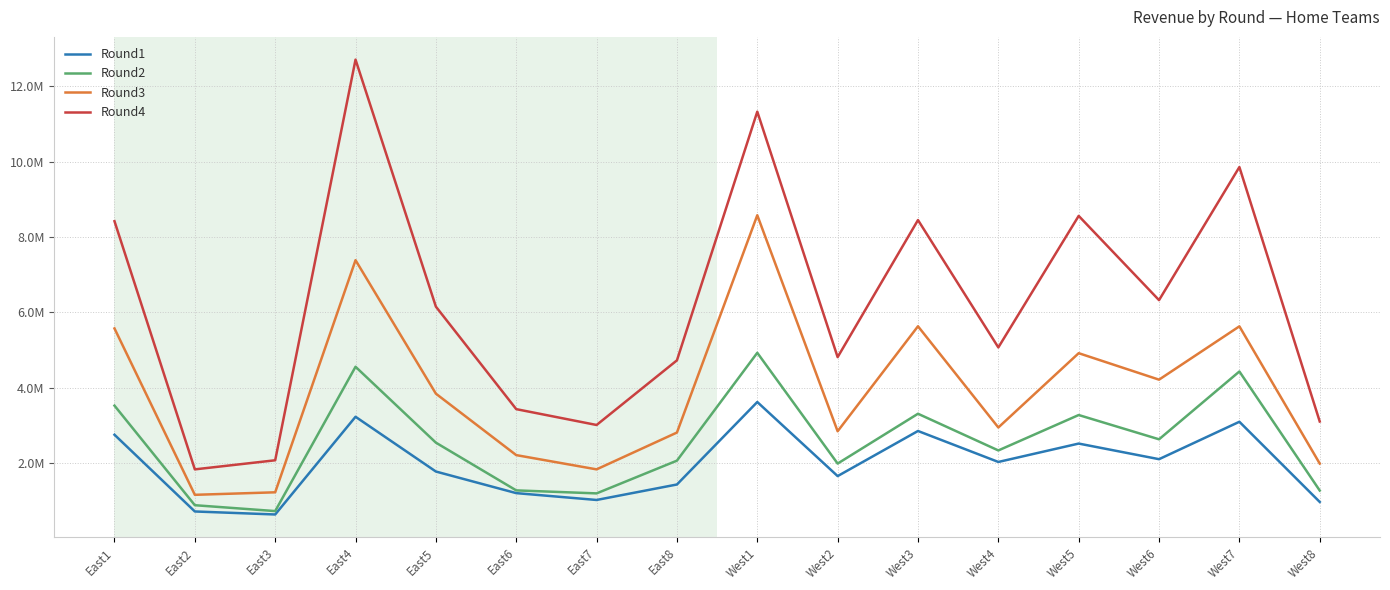

At West3, list the series in order from largest to smallest.

Round4, Round3, Round2, Round1